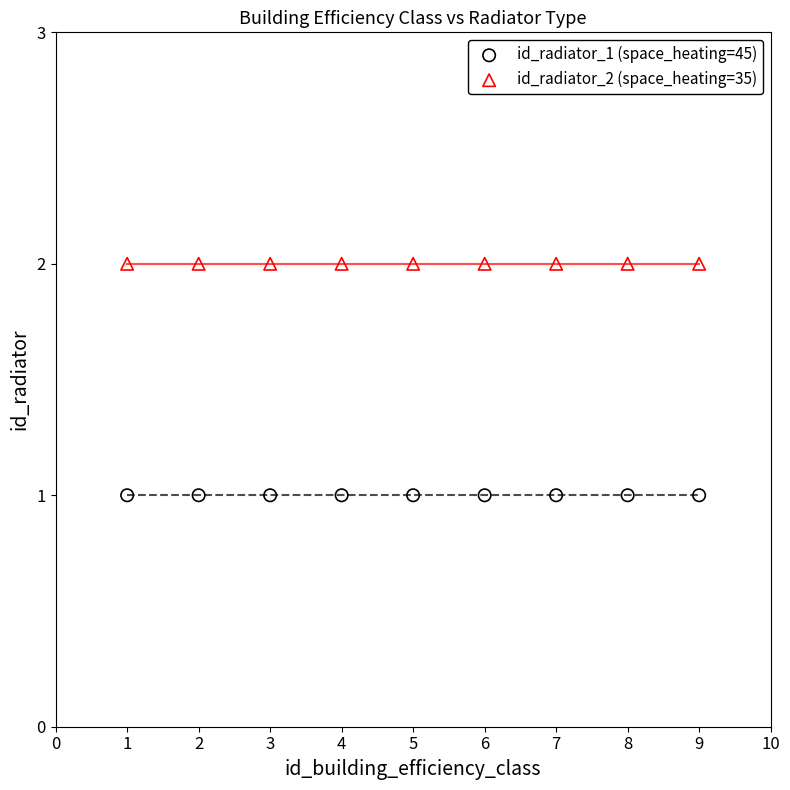

Which series reaches the maximum Y coordinate?

id_radiator_2 (space_heating=35)